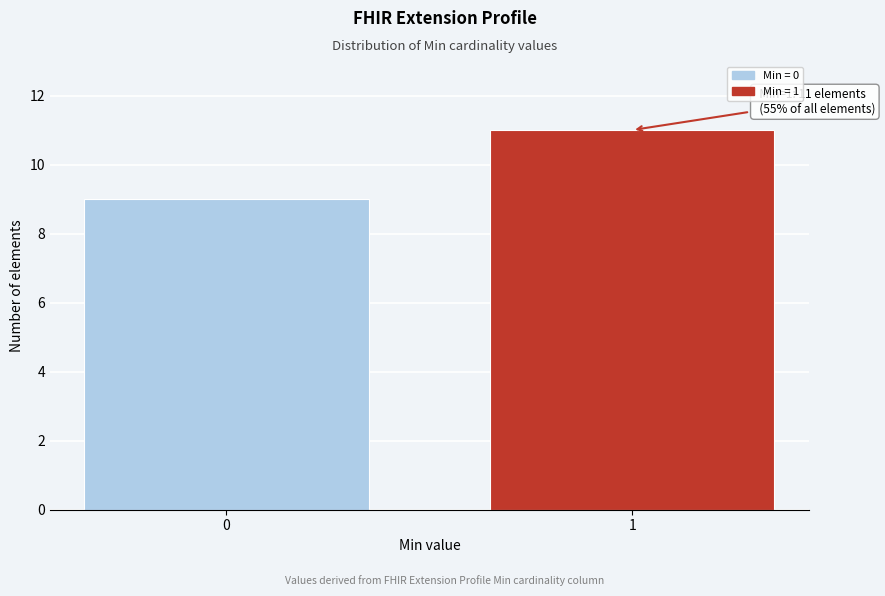

Reading left to right, what are all the values shown in this chart?

9	11